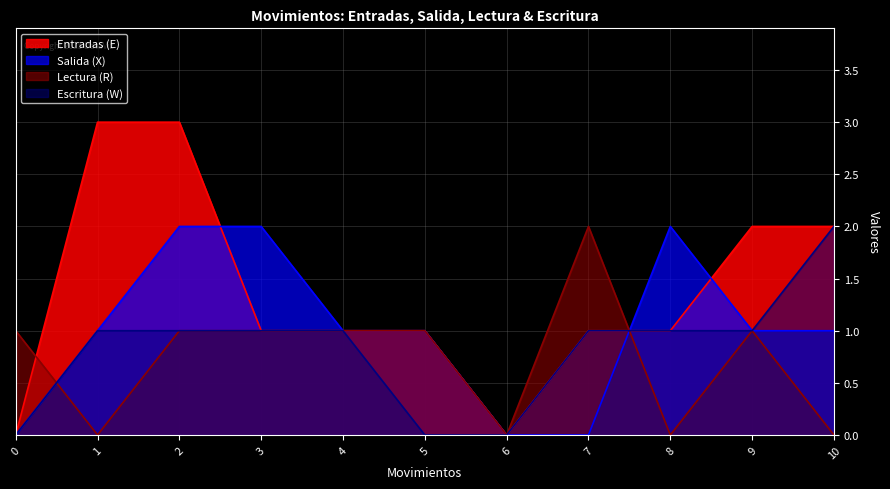

What is the average value of the Entradas (E) series?

1